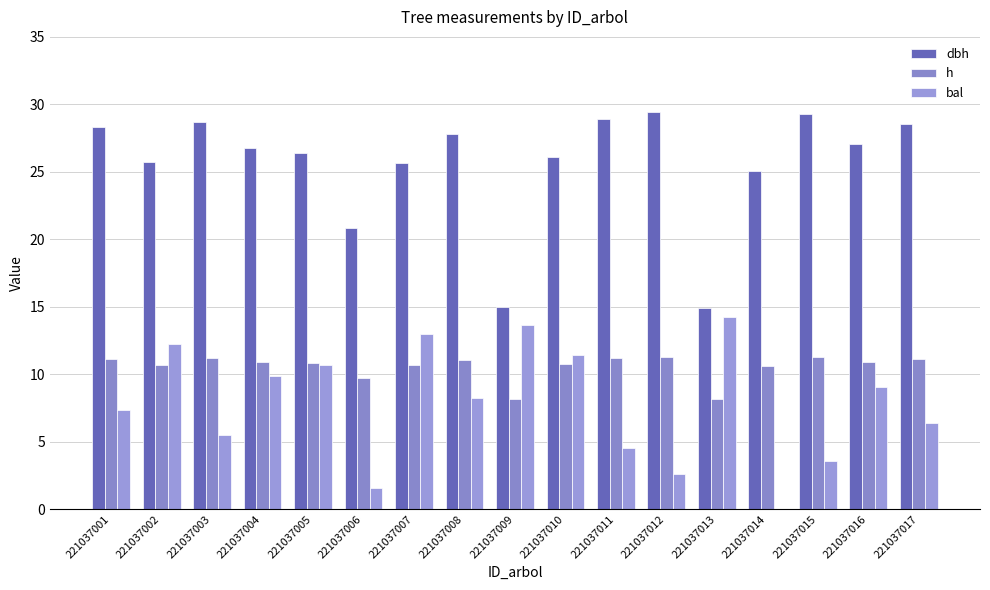

At how many categories does at least one series exceed 17?

15